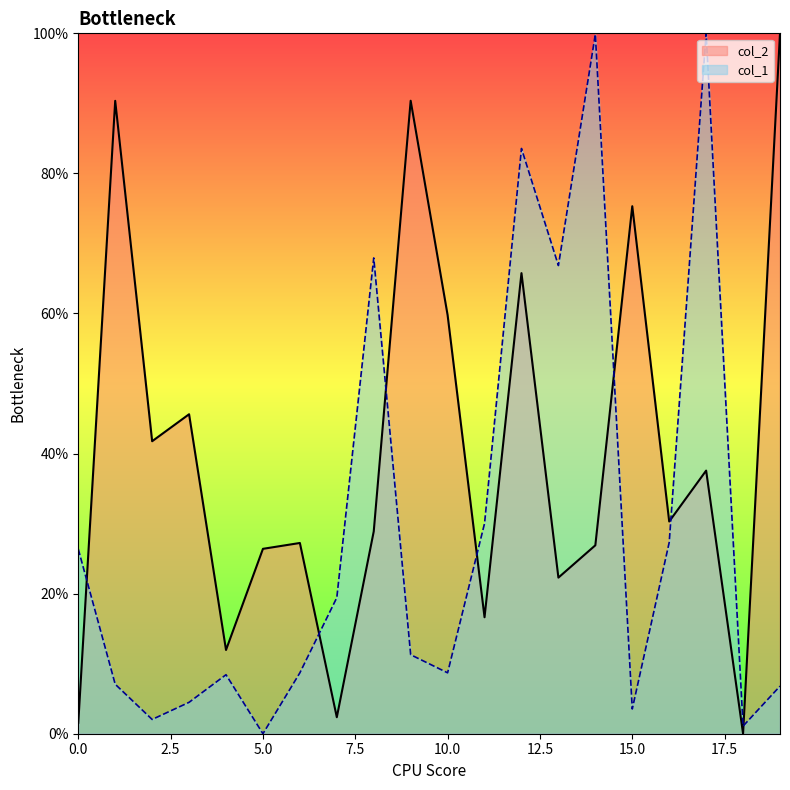

Which has a higher value, 4 or 17?

17